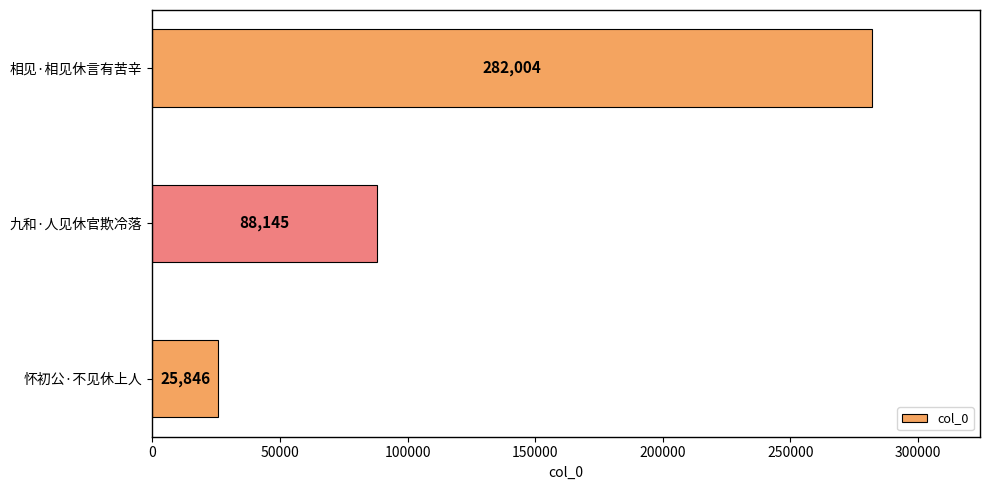

How many bars are there in total?

3